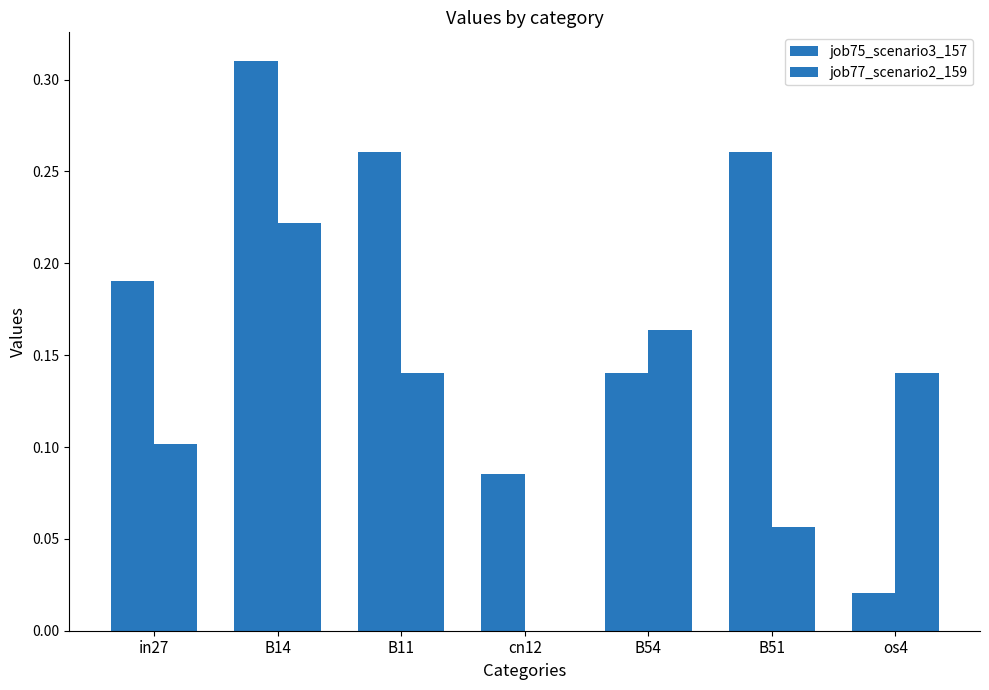

Reading left to right, extract all data points from this chart.

job75_scenario3_157: in27=0.2	B14=0.3	B11=0.3	cn12=0.1	B54=0.1	B51=0.3	os4=0.0
job77_scenario2_159: in27=0.1	B14=0.2	B11=0.1	cn12=0.0	B54=0.2	B51=0.1	os4=0.1